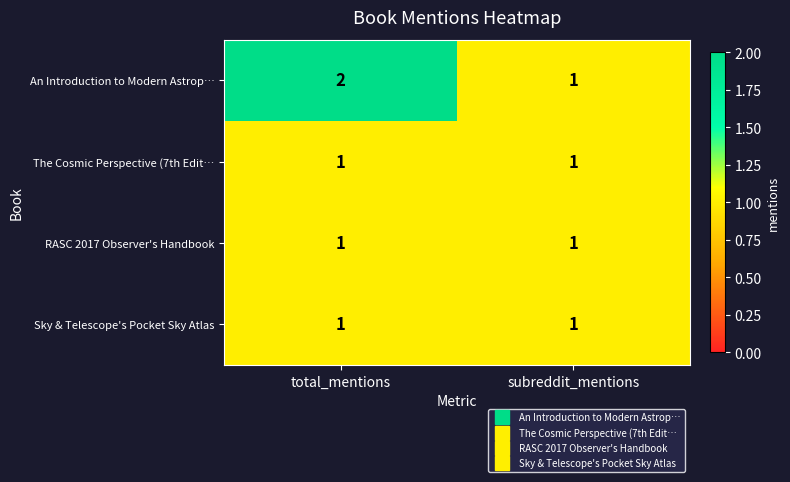

Which series has the largest total across all categories?

An Introduction to Modern Astrop…